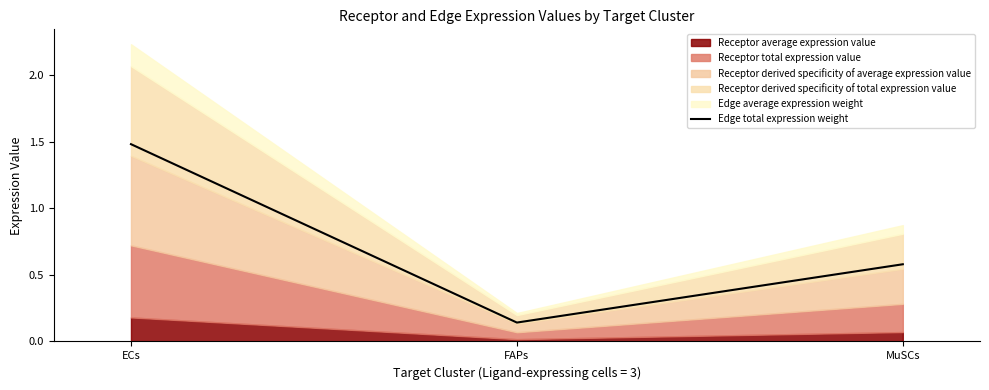

What is the sum of all values?

2.2